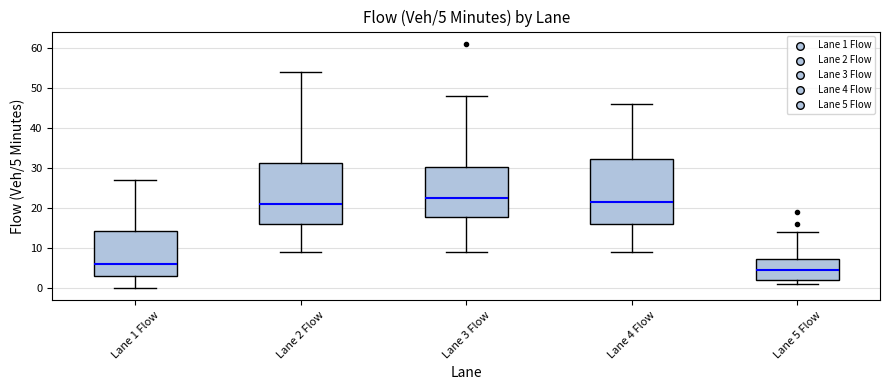

Which box is the tallest, from its lower edge to its upper edge?

Lane 4 Flow